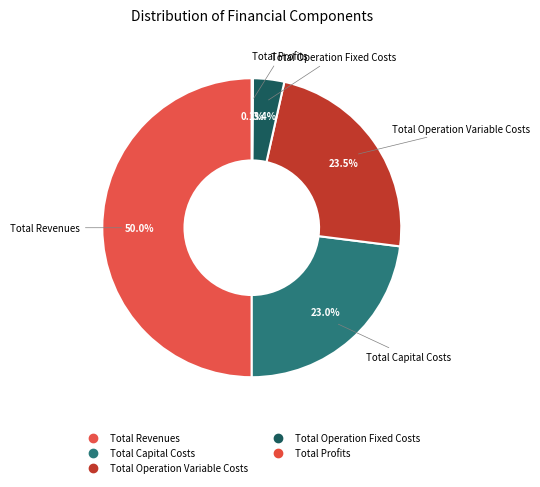

What is the change in value from Total Capital Costs to Total Profits?

-346688.3